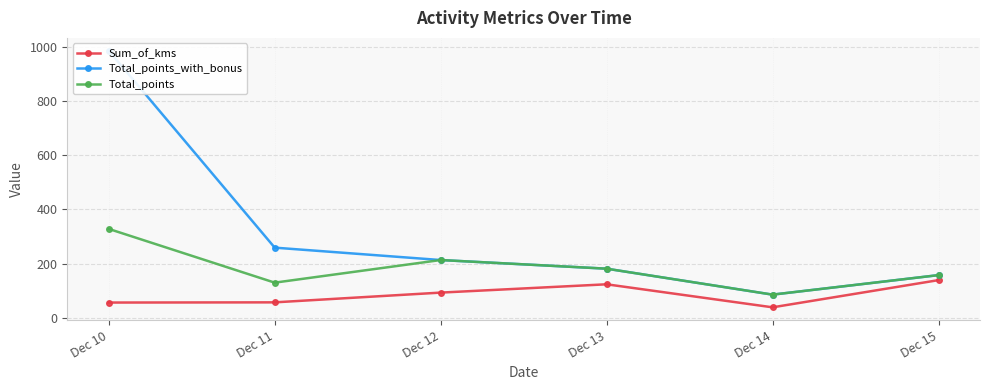

Which series changed the most between Dec 12 and Dec 13?

Total_points_with_bonus